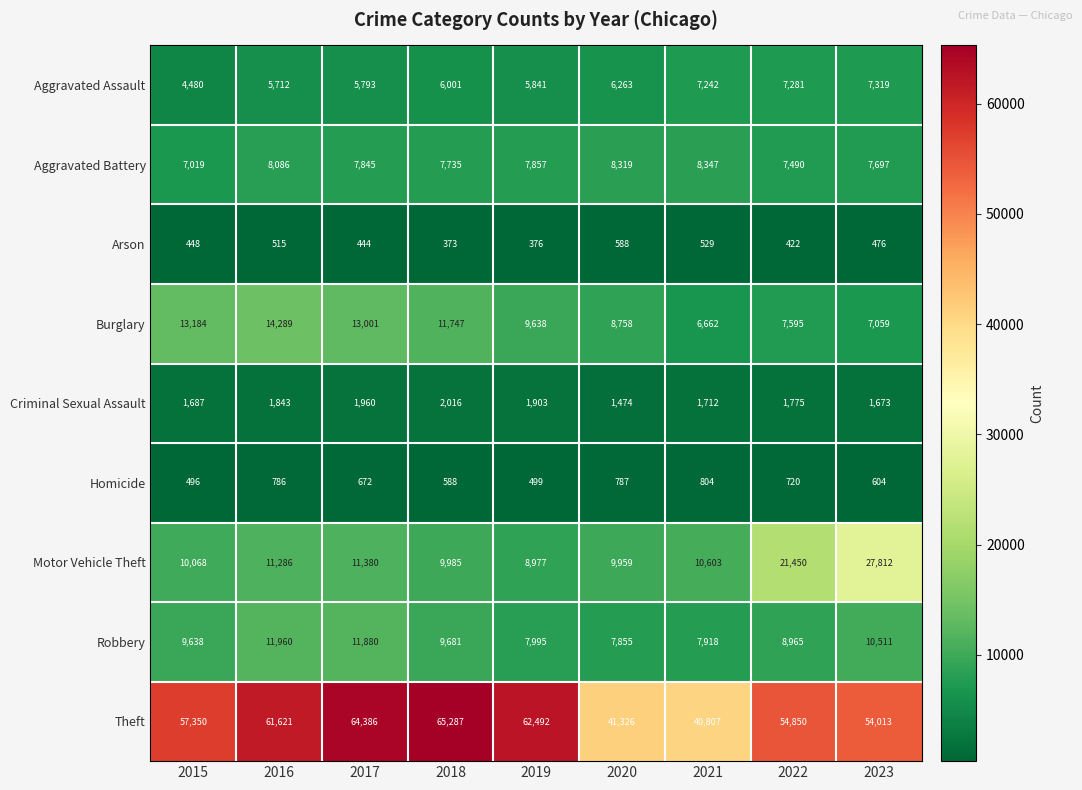

What is the sum of the Aggravated Battery values at 2023 and 2018?

15432